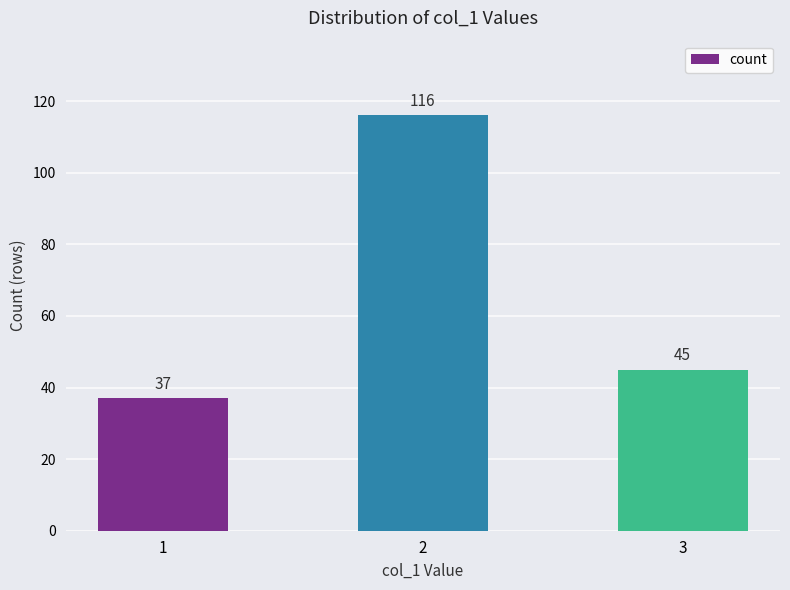

At which category does the chart reach its minimum across all series?

1